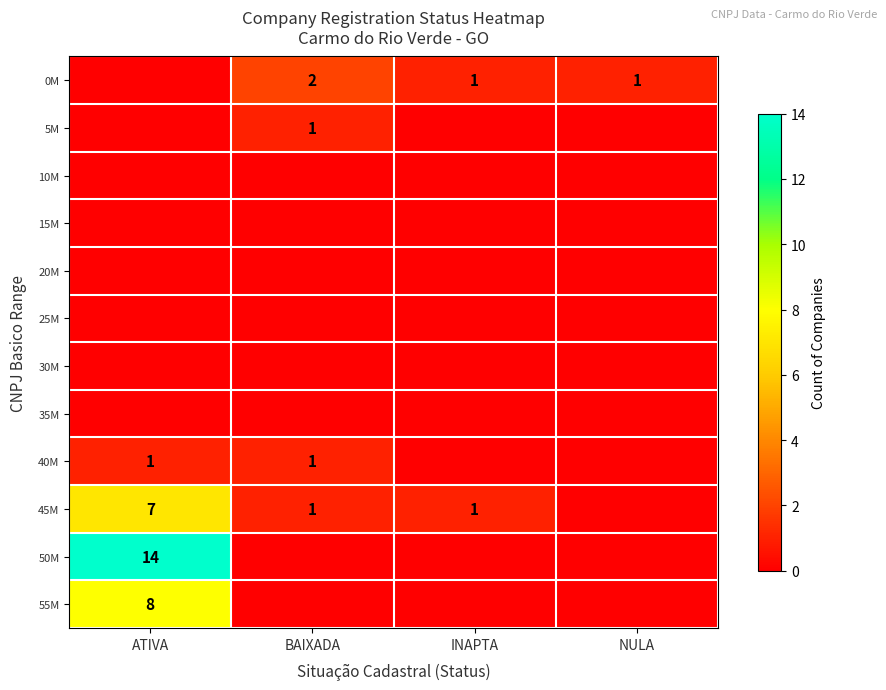

Is it true that 45M equals 7 at ATIVA?

True